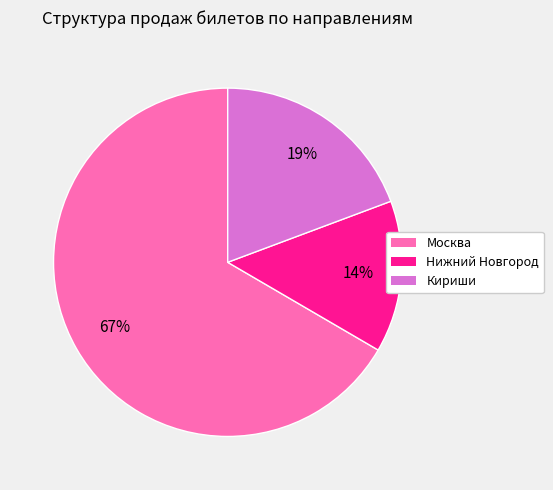

To the nearest percent, what is the combined percentage of Москва and Нижний Новгород?

81%